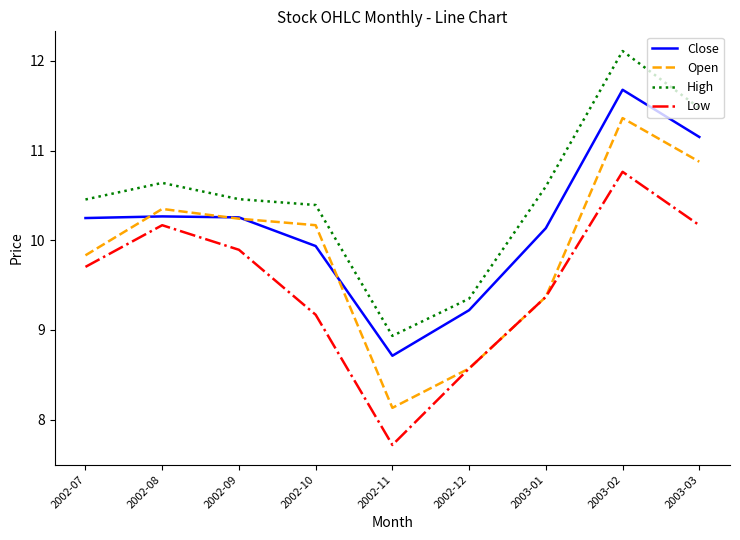

True or false: Low has a value of 2.1 at 2002-07.

False